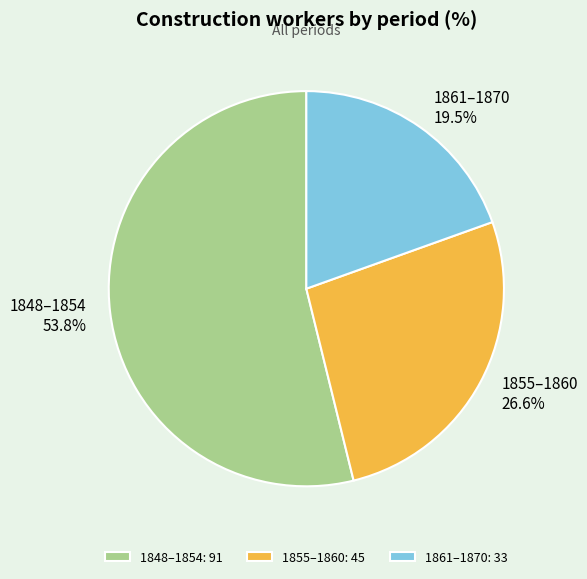

How many slices are in this pie chart?

3